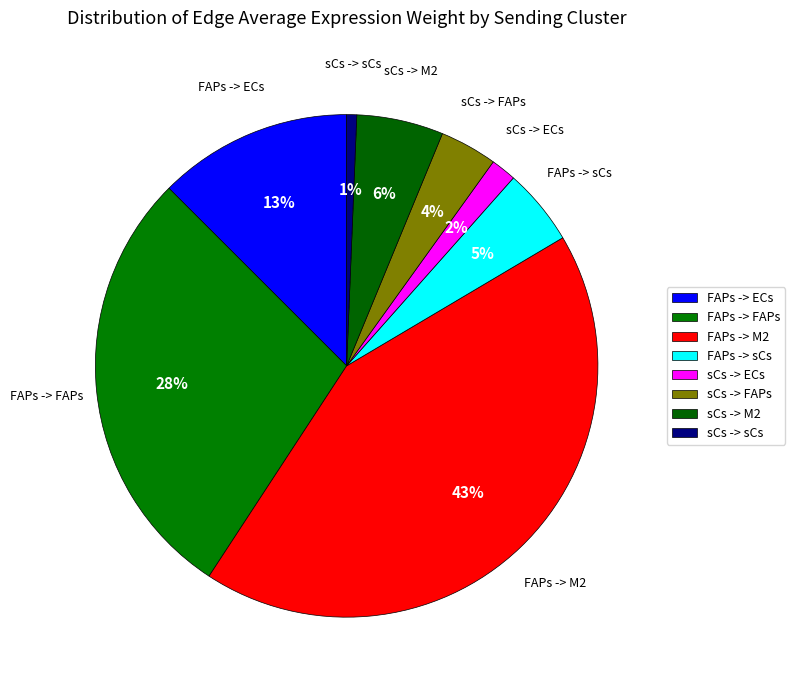

Is FAPs -> sCs the majority of the pie?

No